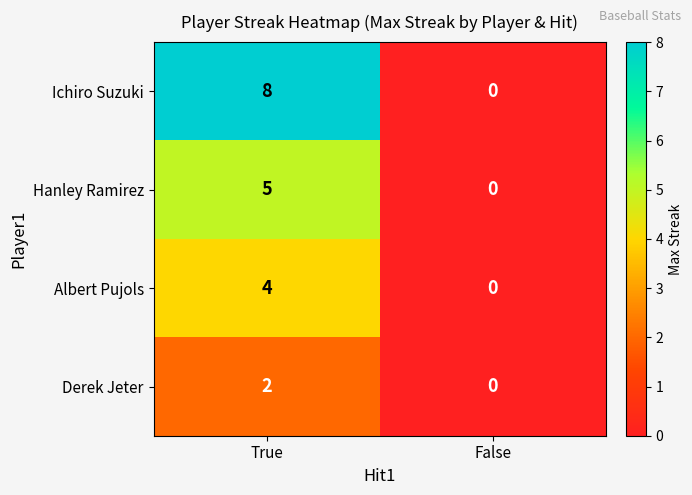

Reading left to right, list all the values displayed in this chart.

Ichiro Suzuki: True=8	False=0
Hanley Ramirez: True=5	False=0
Albert Pujols: True=4	False=0
Derek Jeter: True=2	False=0